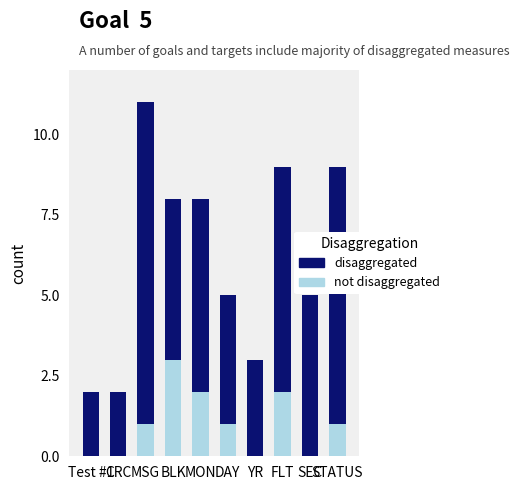

Are the bars horizontal?

No